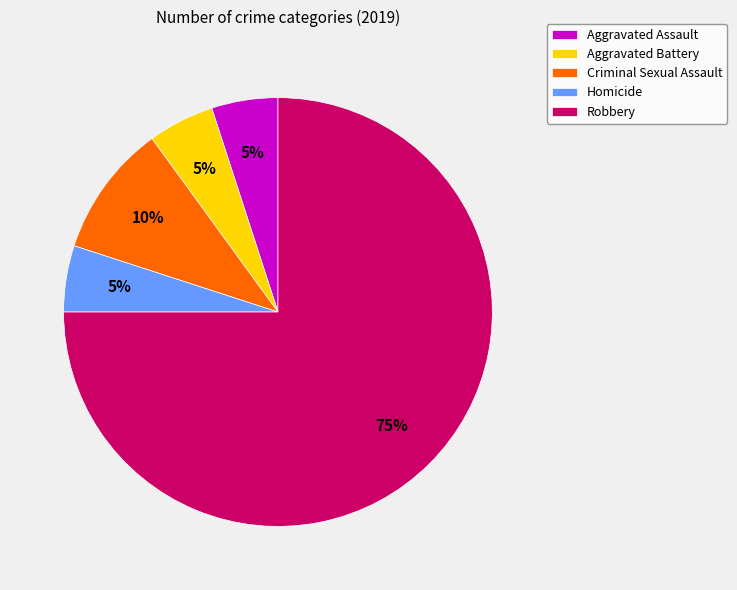

Approximately how many times larger is the value at Aggravated Battery compared to Homicide?

1.0